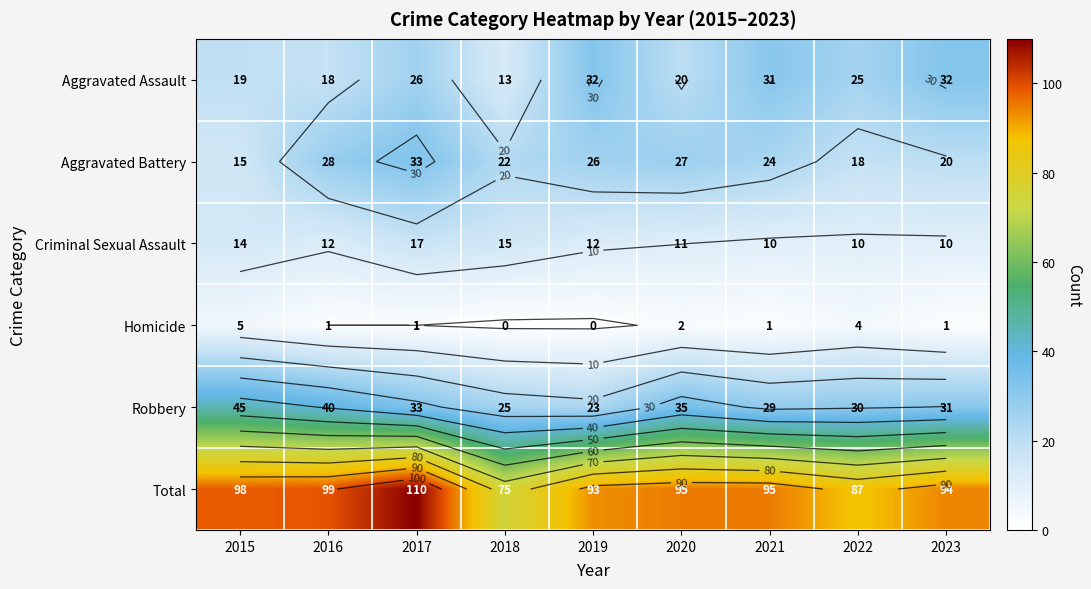

Count the number of categories in the chart.

9